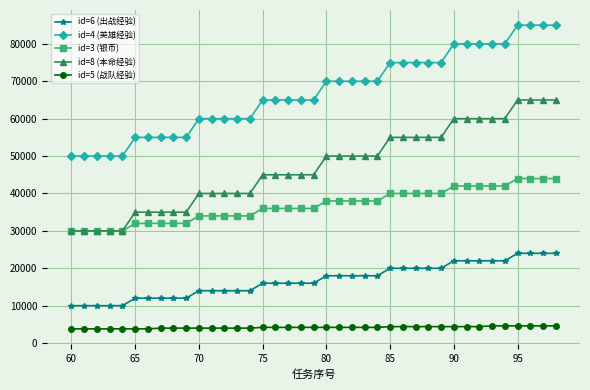

List the series in order of their overall mean, highest first.

id=4 (英雄经验), id=8 (本命经验), id=3 (银币), id=6 (出战经验), id=5 (战队经验)